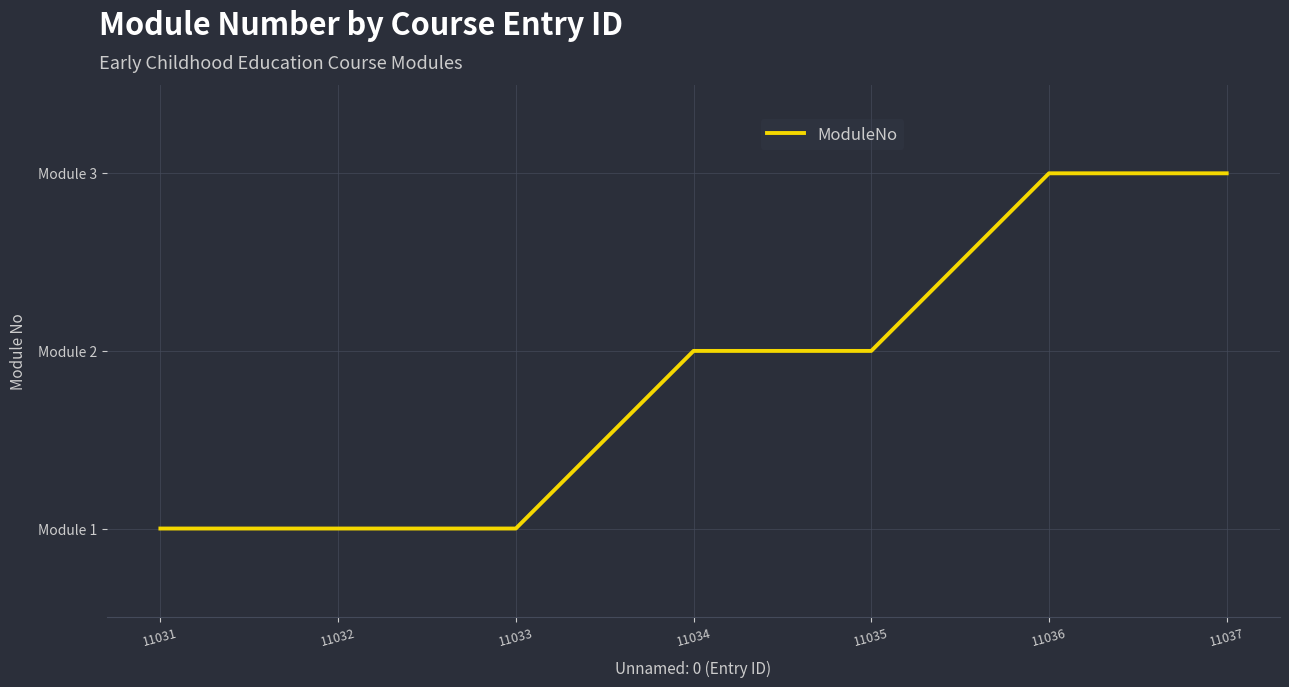

Does the chart have visible grid lines?

Yes